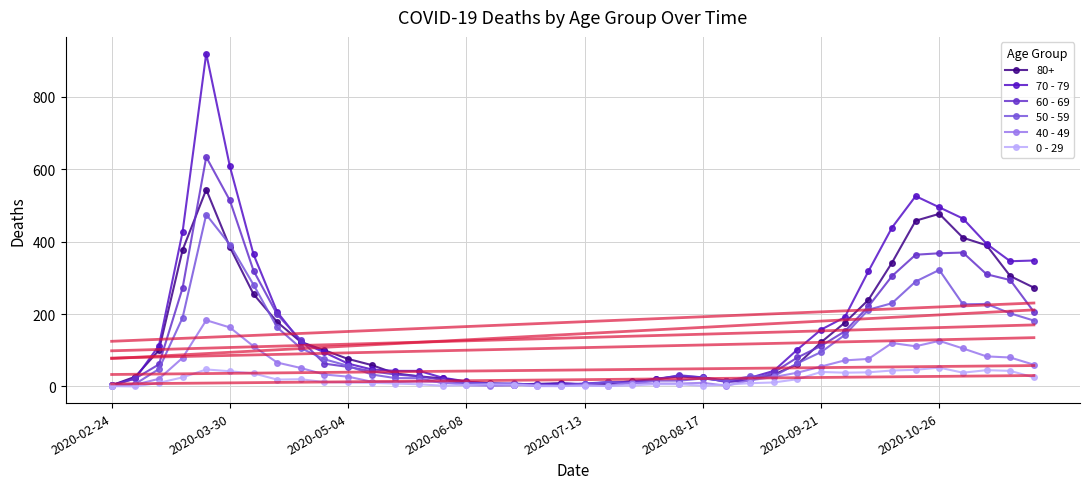

What is the value of the 0 - 29 point at the 18th from the left?

5